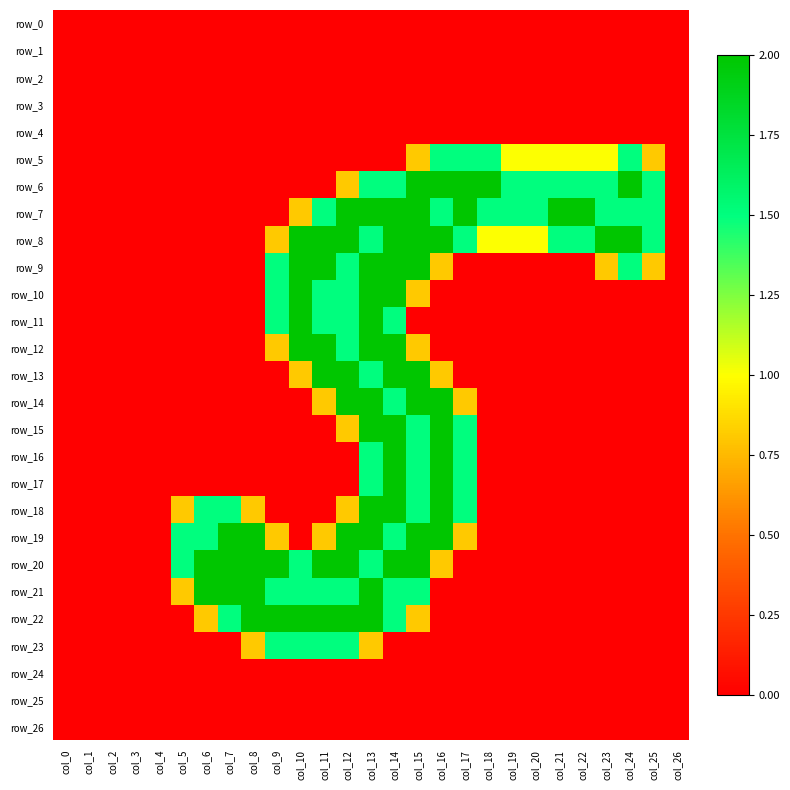

Rank the categories by row_26 value from highest to lowest.

col_0, col_1, col_2, col_3, col_4, col_5, col_6, col_7, col_8, col_9, col_10, col_11, col_12, col_13, col_14, col_15, col_16, col_17, col_18, col_19, col_20, col_21, col_22, col_23, col_24, col_25, col_26